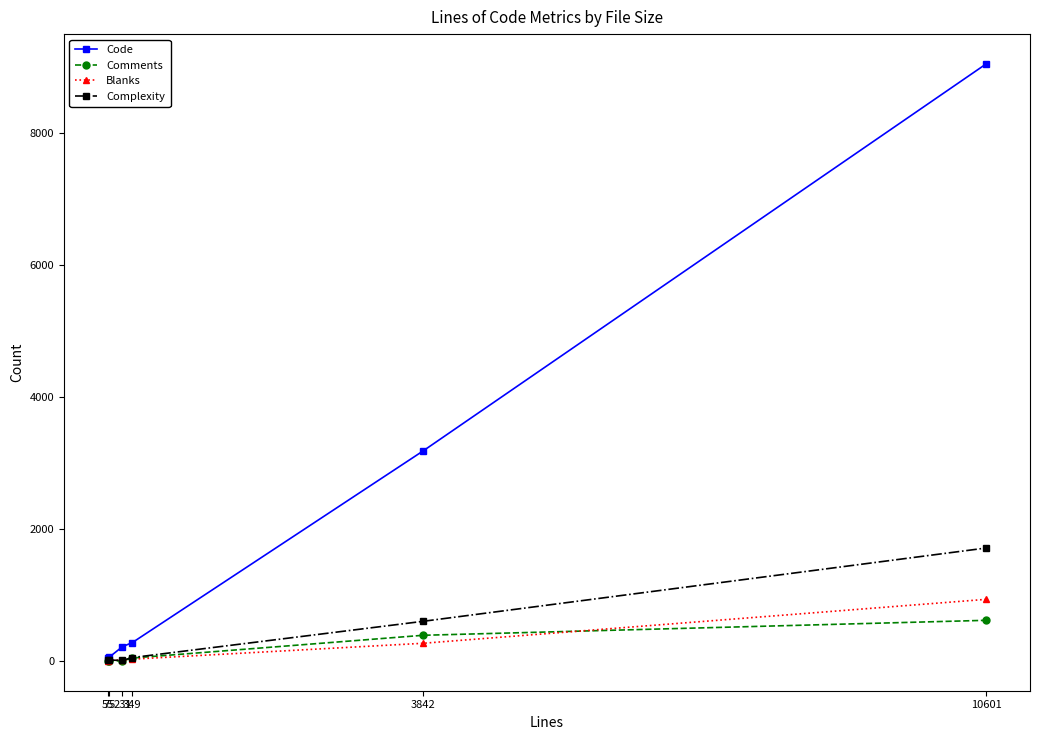

Count the number of data series in this chart.

4